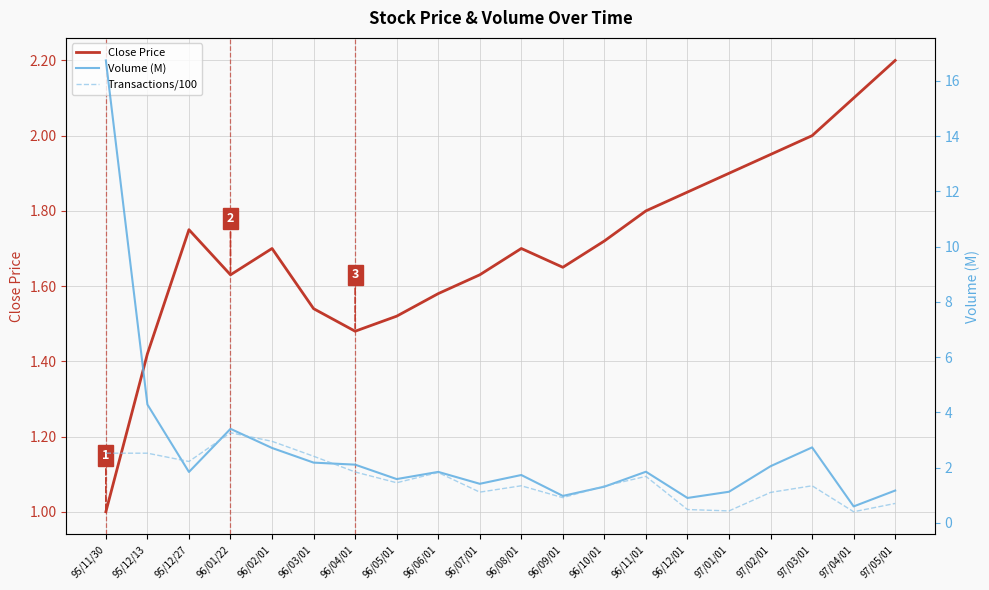

In Close Price, how many points are higher than both neighbors (excluding endpoints)?

3